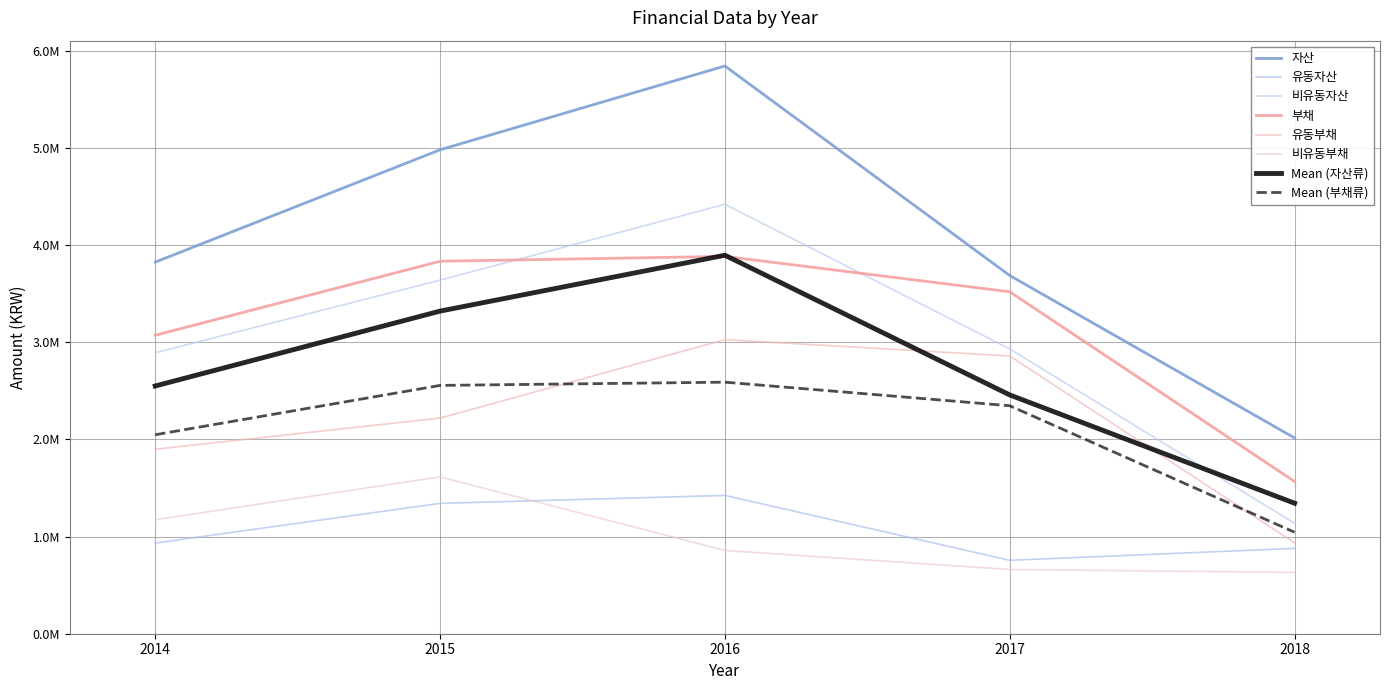

True or false: 비유동자산 and 유동자산 cross at least once.

False